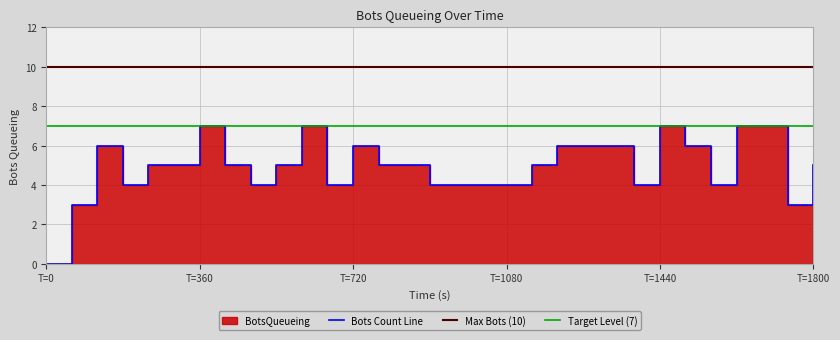

The chart shows a value of 7 at 18. True or false?

False